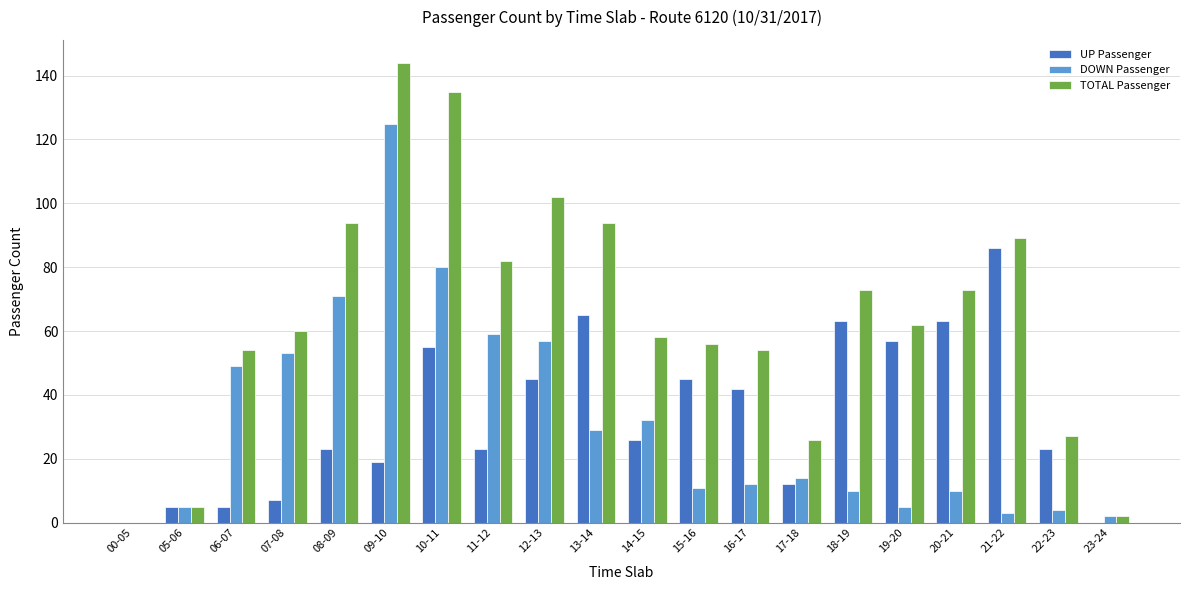

What is the highest value of the DOWN Passenger series?

125